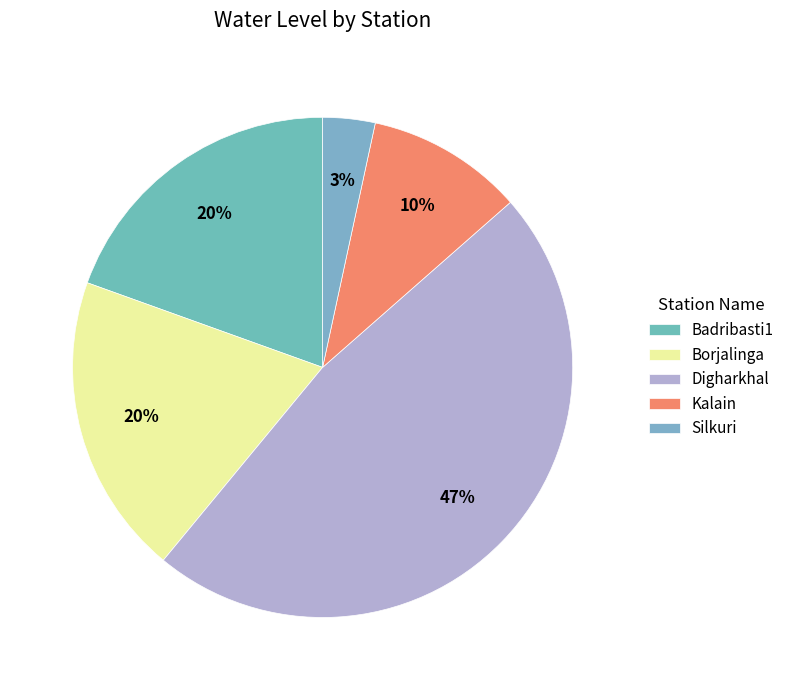

Does Kalain account for over 50% of the chart?

No